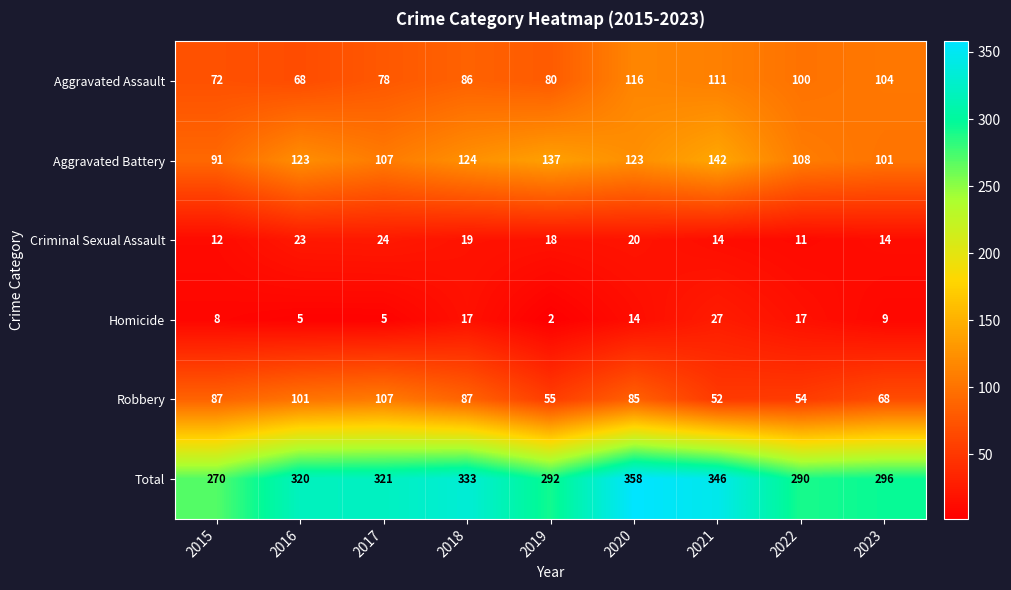

What is the difference between the maximum and minimum values in the Aggravated Battery series?

51